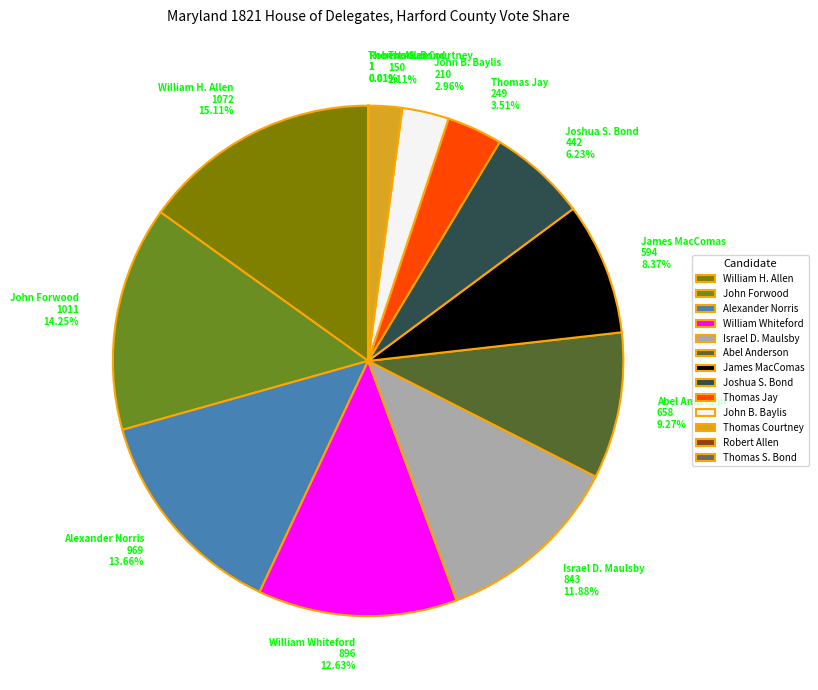

What percentage do Abel Anderson and Thomas Courtney together represent?

11.4%